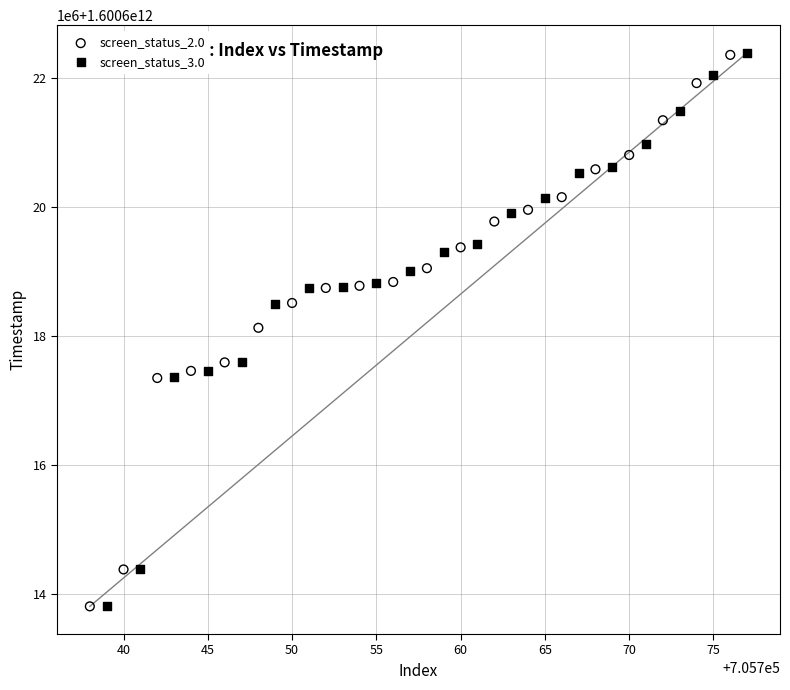

What are all the series names shown in the legend?

screen_status_2.0, screen_status_3.0